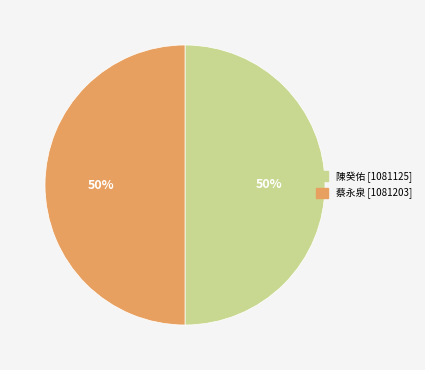

Do 陳癸佑 and 蔡永泉 together represent more than half of the pie?

Yes